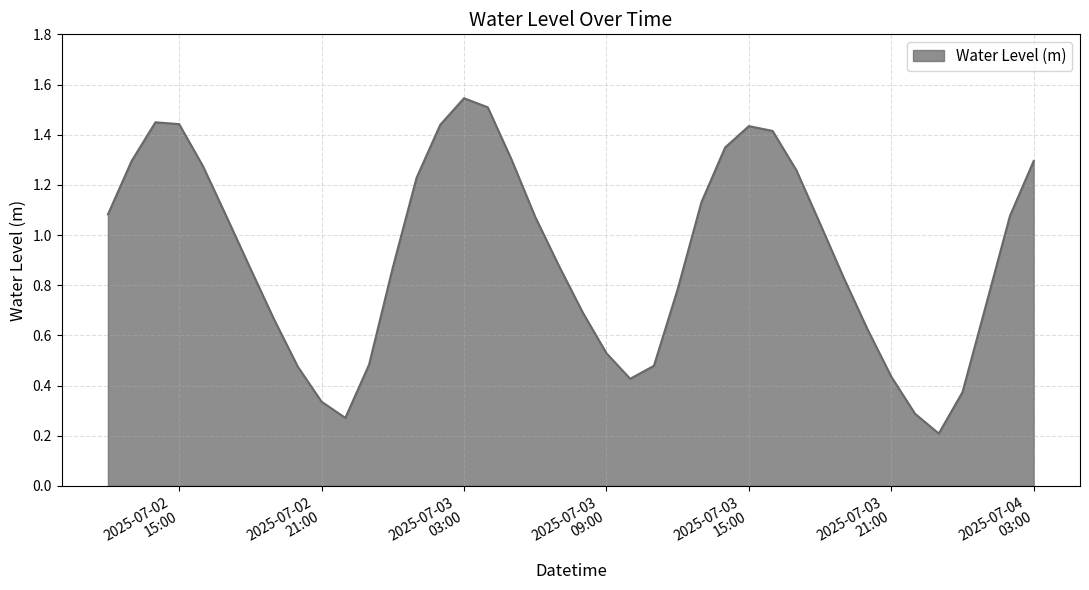

How many values are below 1?

20